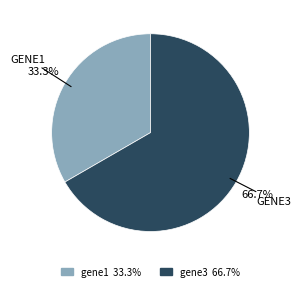

Is there a majority slice in this chart?

Yes